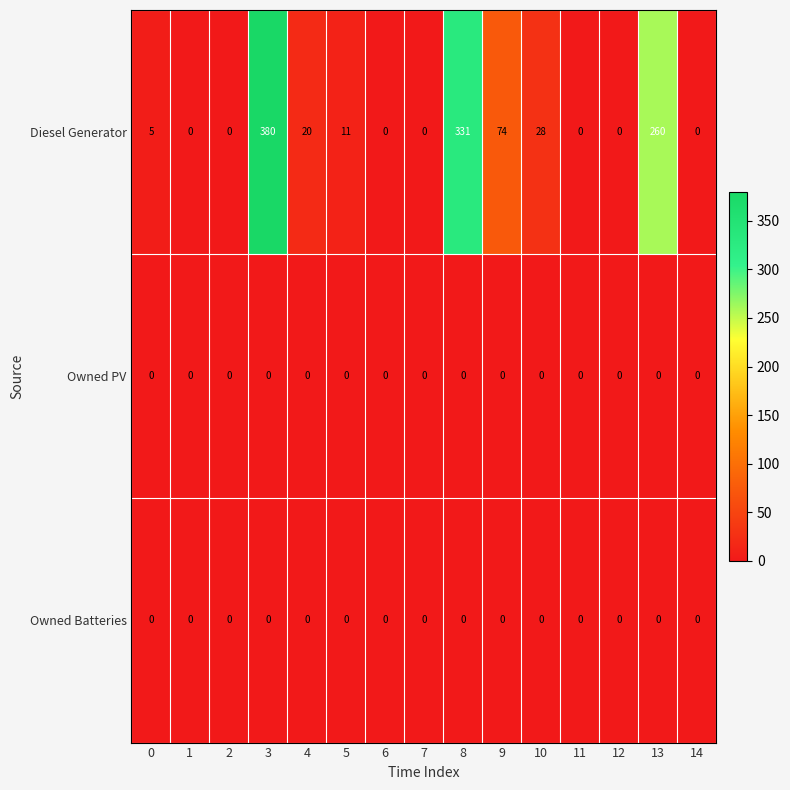

What is the difference between the Diesel Generator values at 2 and 10?

28